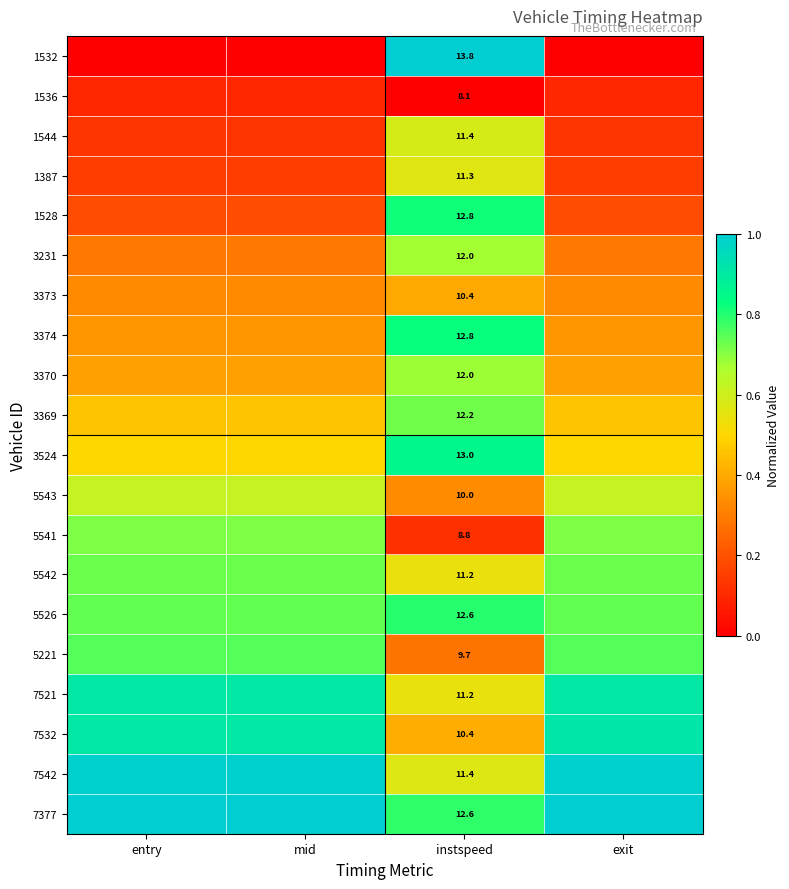

Between instspeed and mid, which is larger?

instspeed